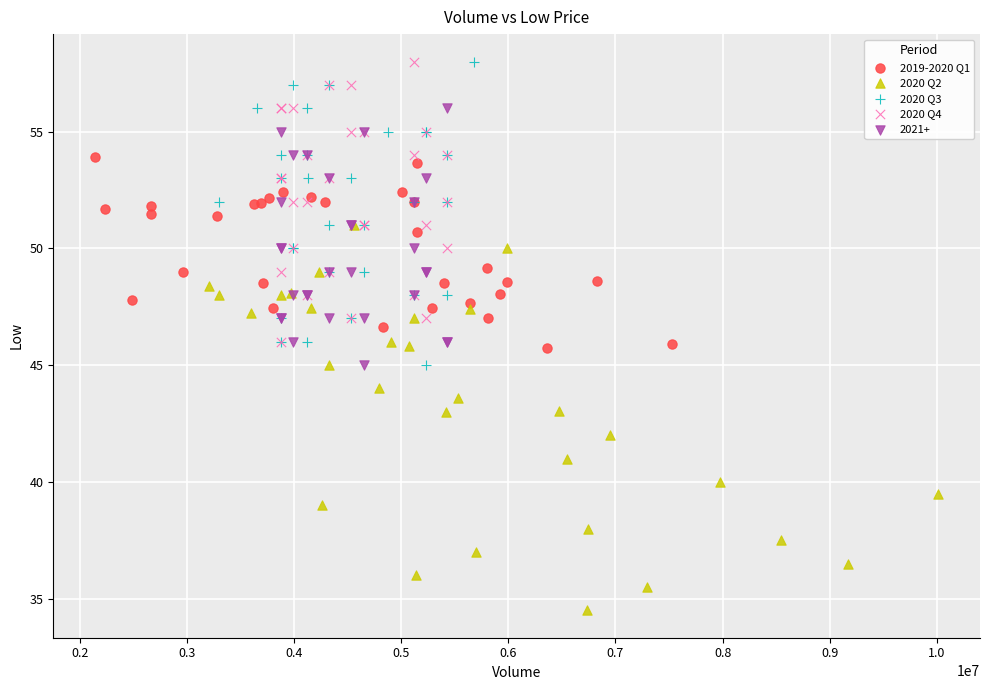

Which series has the widest spread of Y values?

2020 Q2